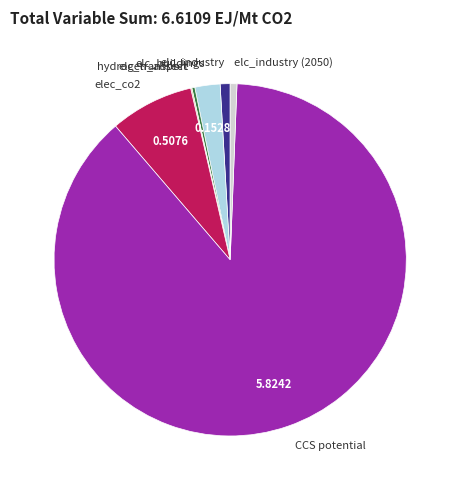

Which slice is the largest?

CCS potential